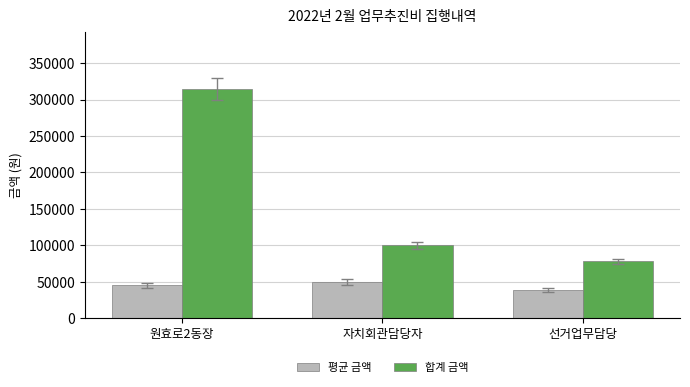

Rank the series by their average value, from lowest to highest.

평균 금액, 합계 금액